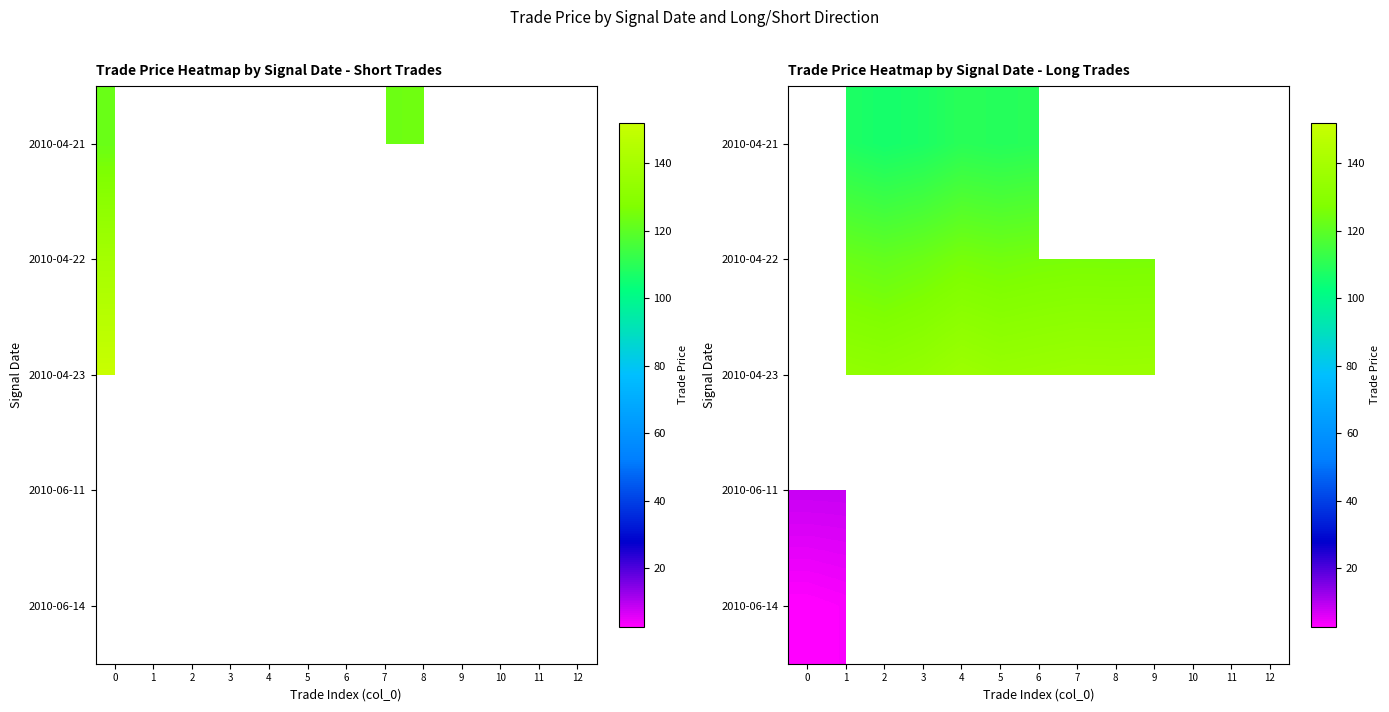

Rank the series by their maximum value, from lowest to highest.

2010-06-14, 2010-04-21, 2010-04-22, 2010-04-23, 2010-06-11